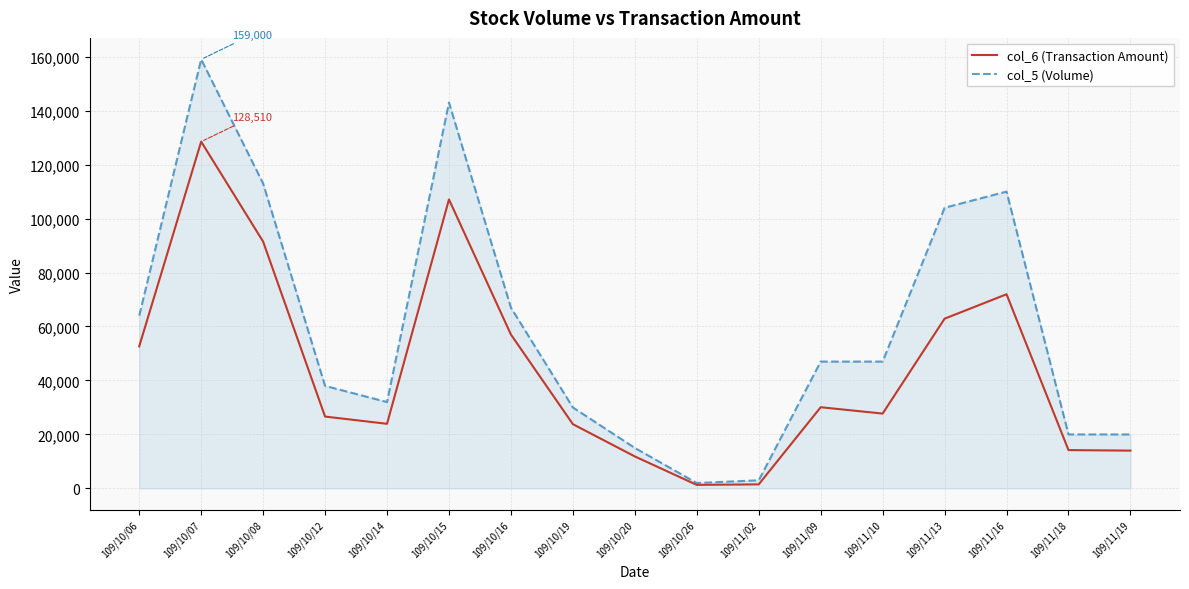

Is it true that col_6 (Transaction Amount) equals 91460 at 109/10/08?

True